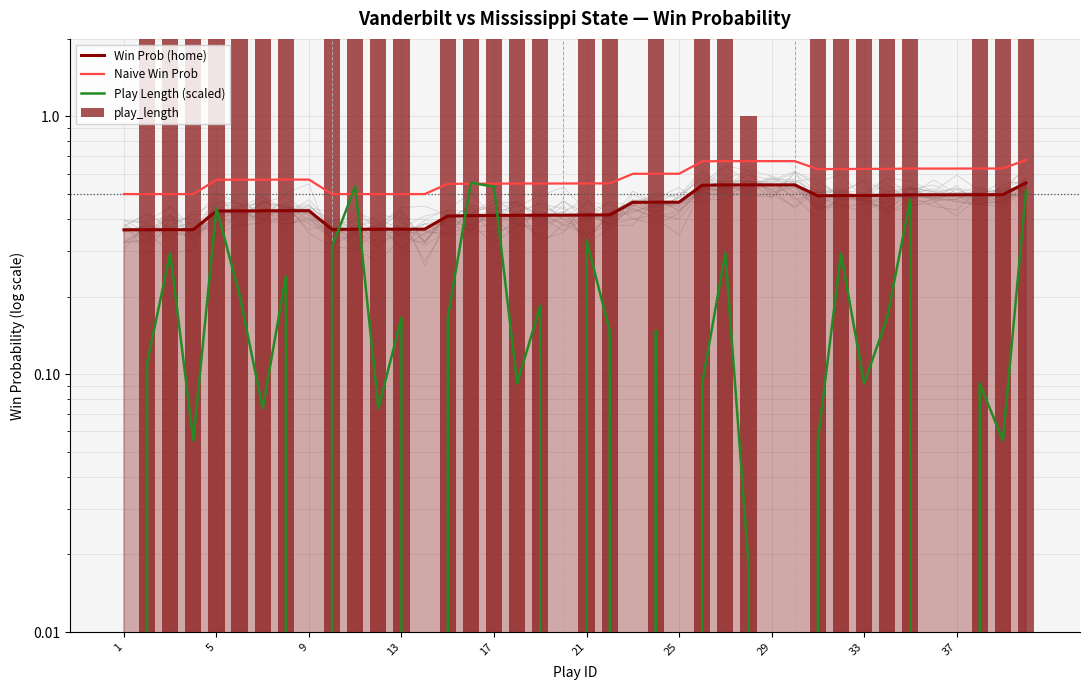

What is the difference between the maximum and minimum values in the Naive Win Prob series?

0.2